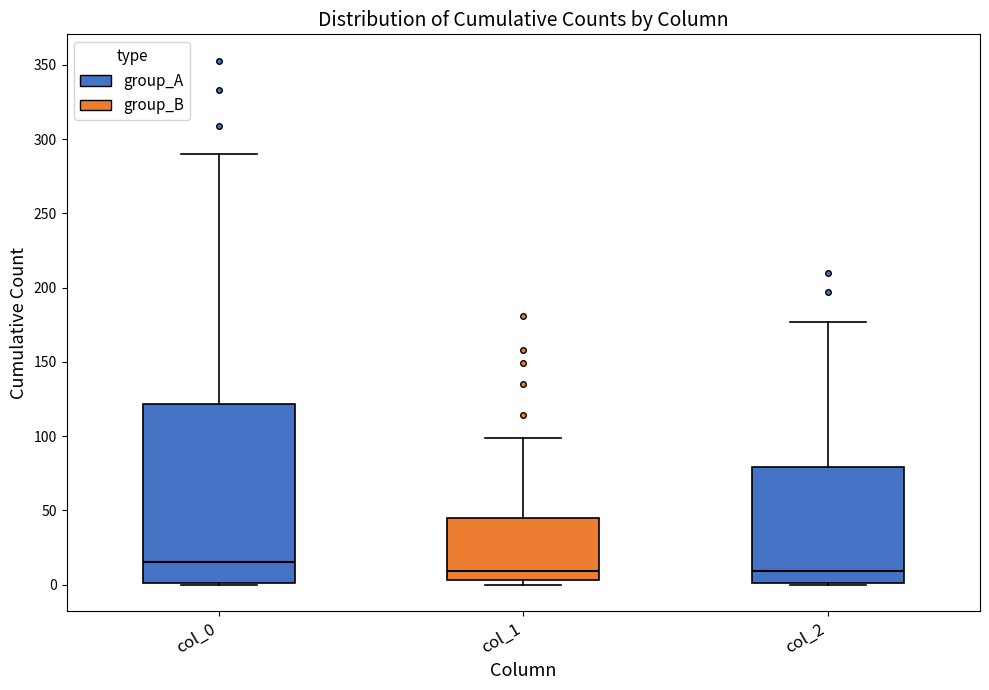

Reading left to right, read every box against the y-axis: the position of its median line, the range the box covers, and the ends of its whiskers. The values are not printed on the chart, so give them approximately, as read against the axis.

col_0: median 15, box 0 to 120, whiskers 0 to 290
col_1: median 10, box 5 to 45, whiskers 0 to 100
col_2: median 10, box 0 to 80, whiskers 0 to 175